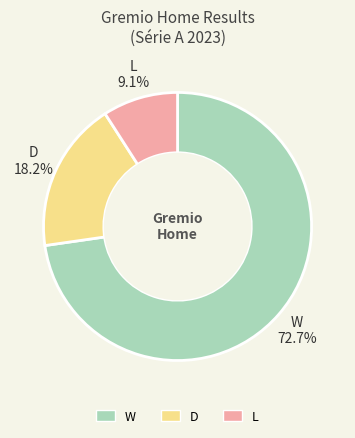

Count the number of slices in the pie.

3